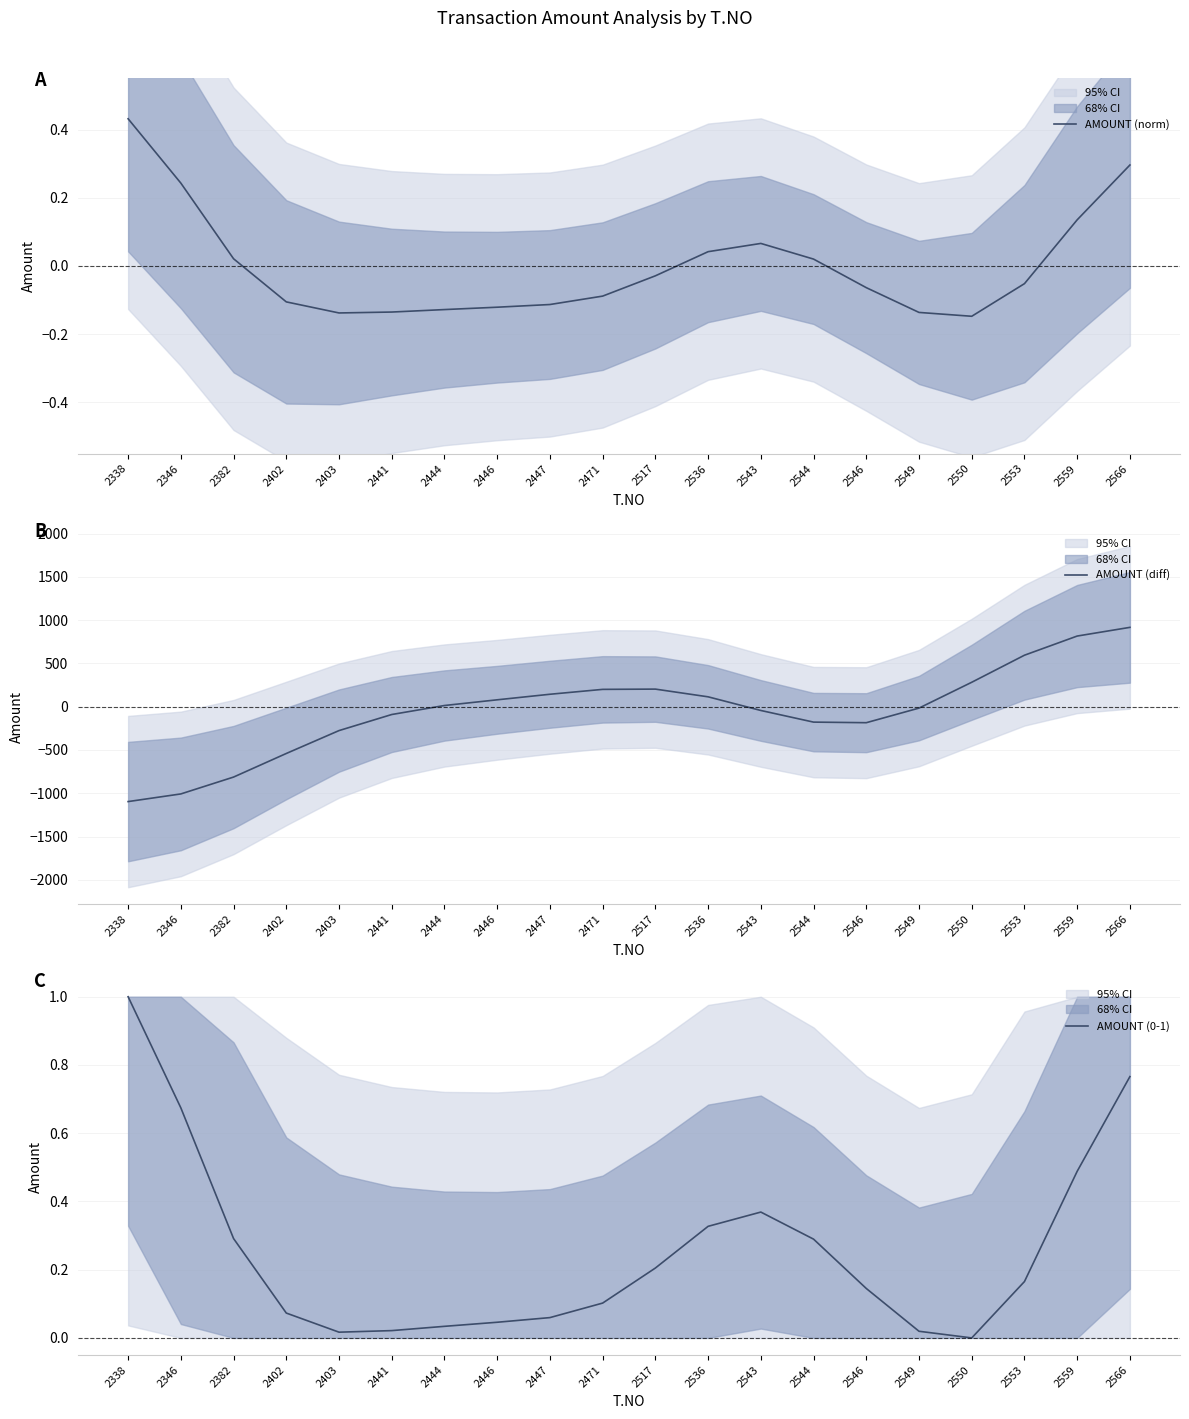

Is the value of AMOUNT (norm) at 2471 greater than the value of AMOUNT (0-1) at 2536?

No